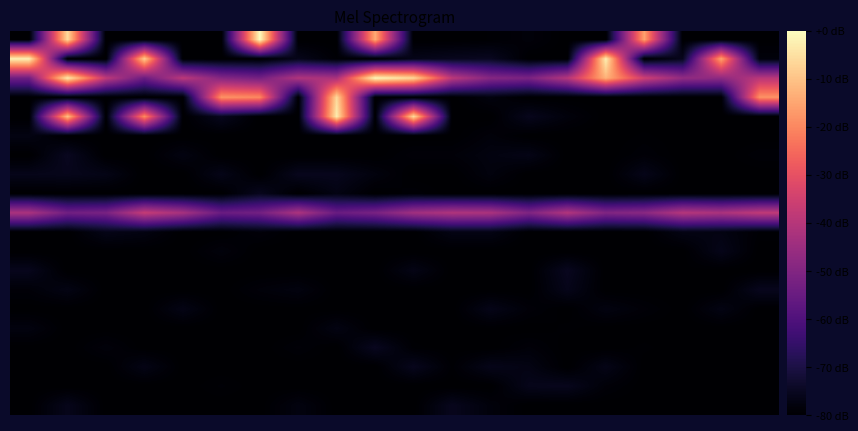

At which category is the sum across all series the highest?

1